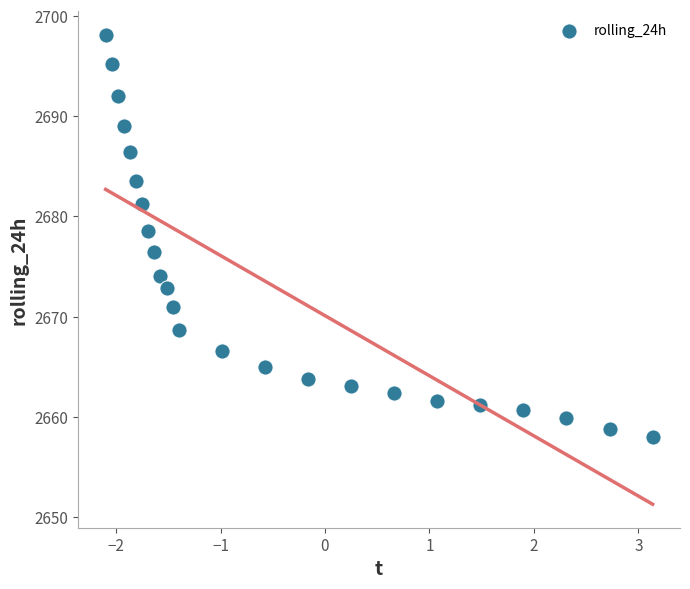

What Y value in the scatter plot is closest to 2678?

2678.6